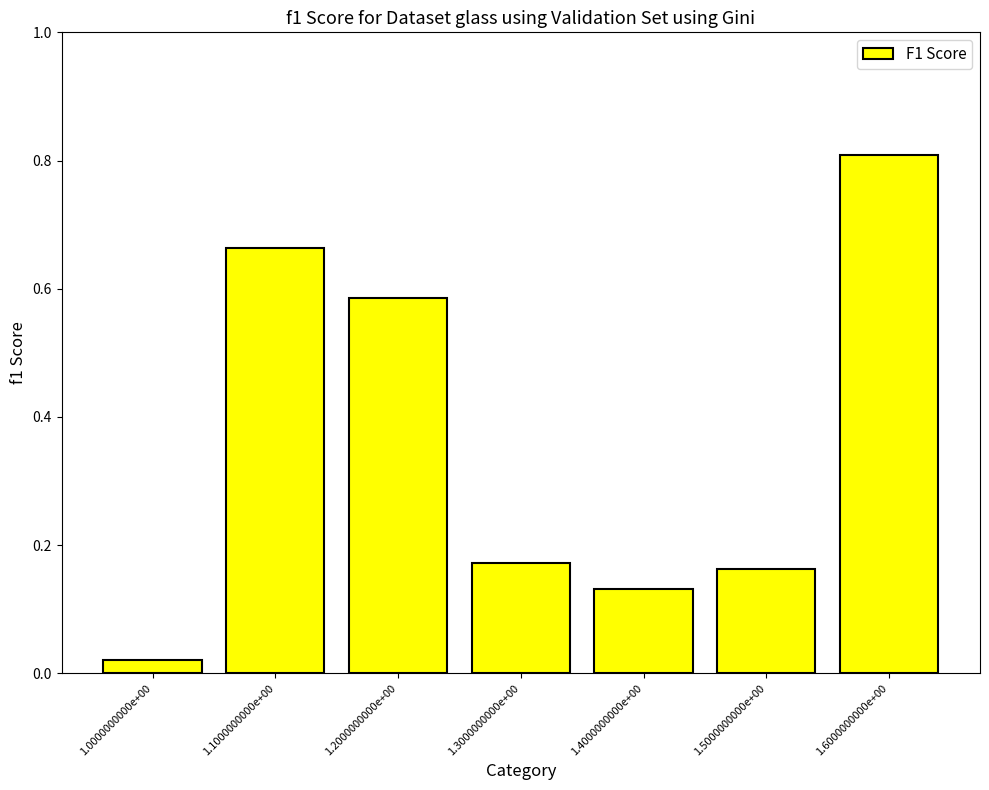

Which label corresponds to the largest value in the chart?

1.6000000000e+00